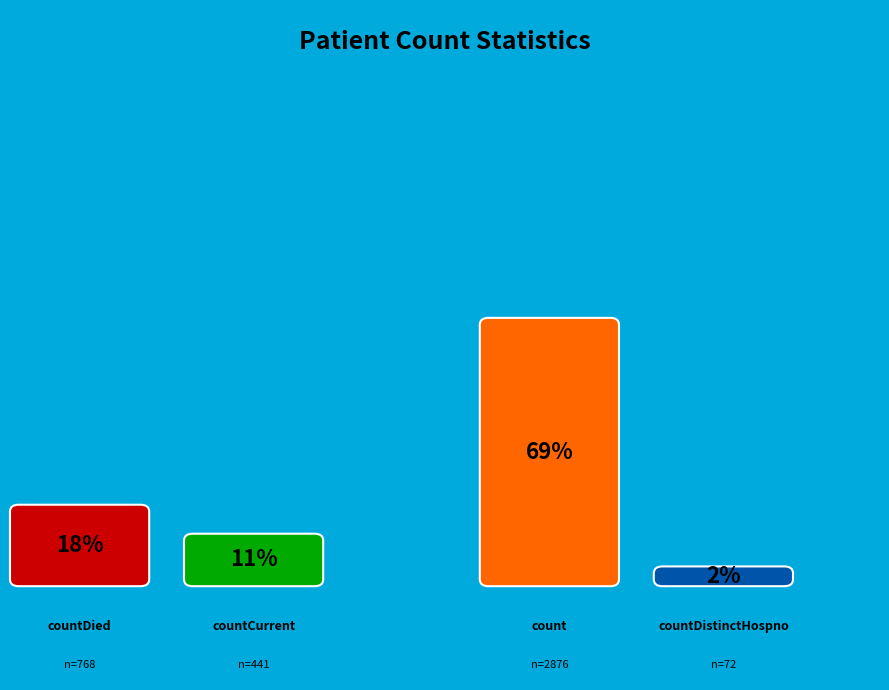

True or false: countDied accounts for 4% of the total.

False